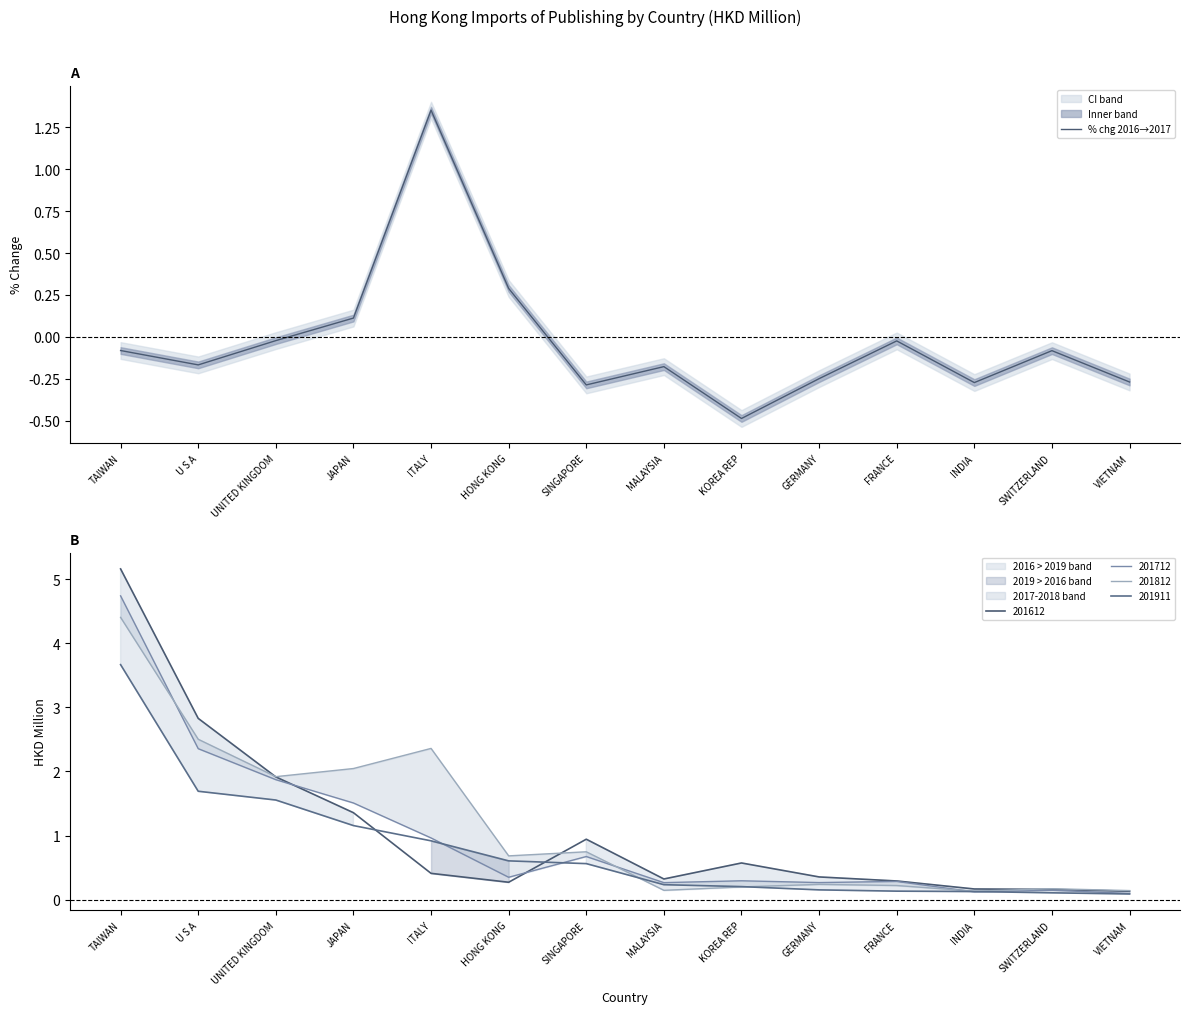

What is the sum of all values?

-0.4